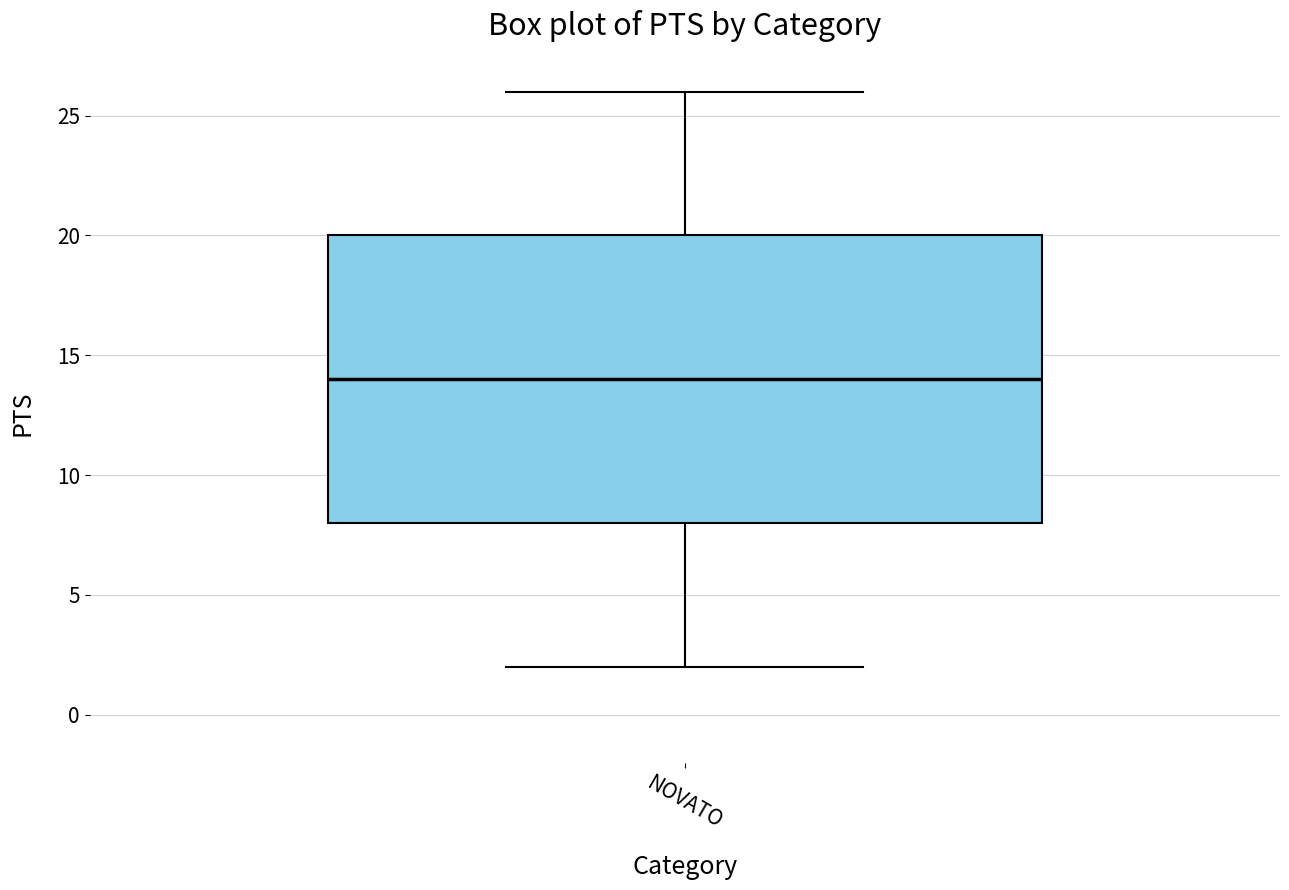

Transcribe this box plot: give where the median line is, the range the box spans, and where the two whiskers end, as read against the y-axis. The values are not printed on the chart, so give them approximately, as read against the axis.

median 14, box 8 to 20, whiskers 2 to 26